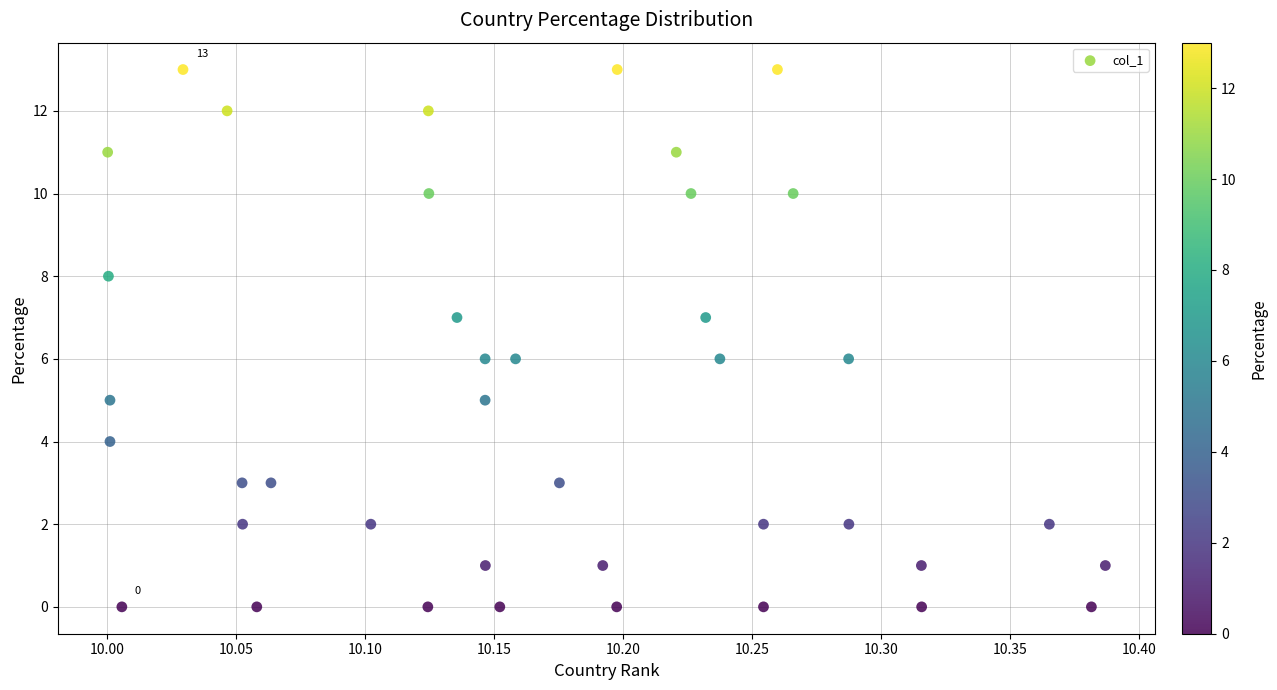

What is the range of Y values (max minus min)?

13